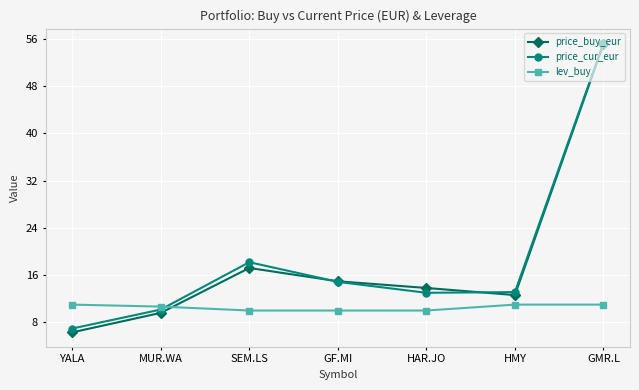

Between YALA and MUR.WA, which series saw the biggest shift?

price_buy_eur